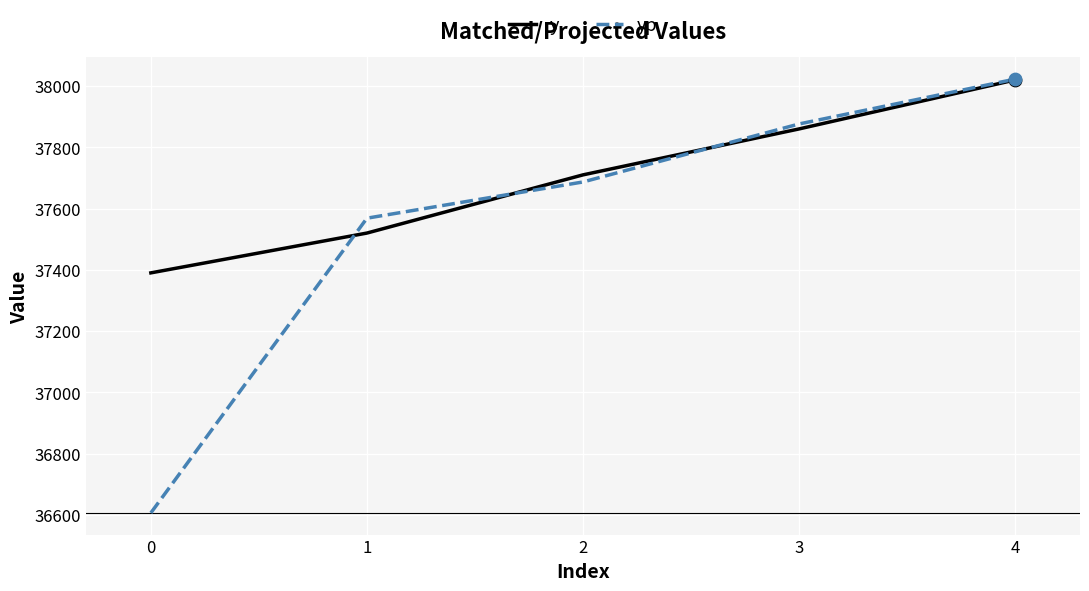

Which series has the widest spread of values?

yp